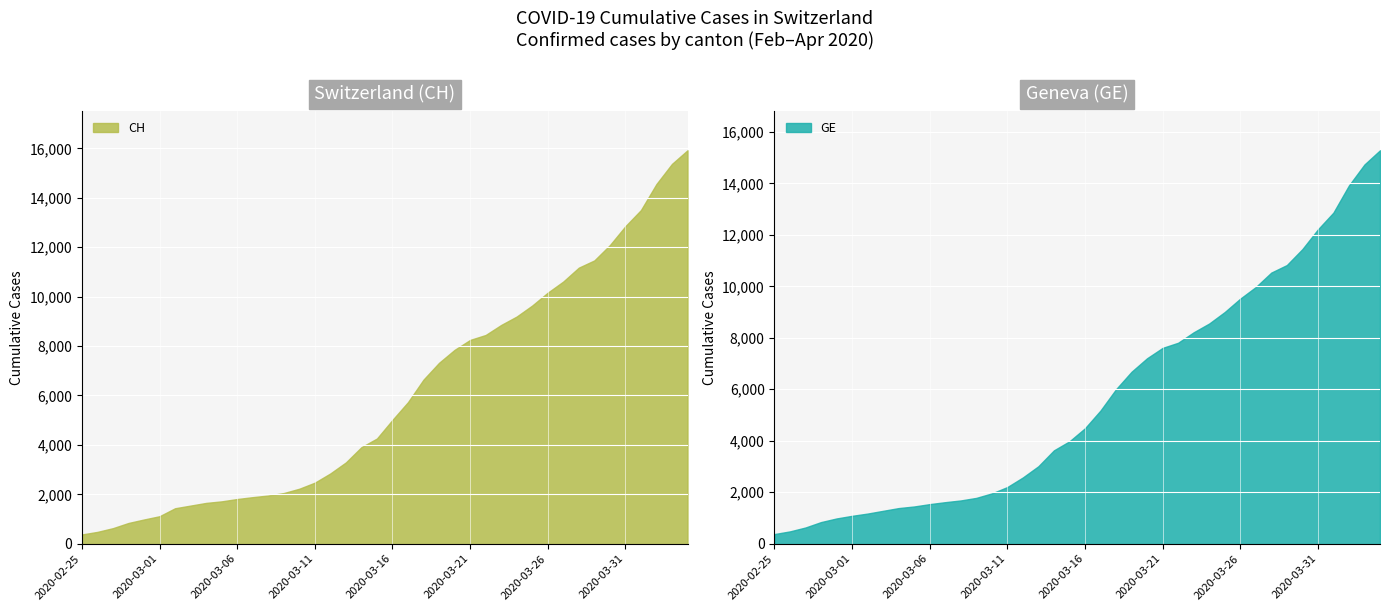

What is the highest value of the GE series?

15284